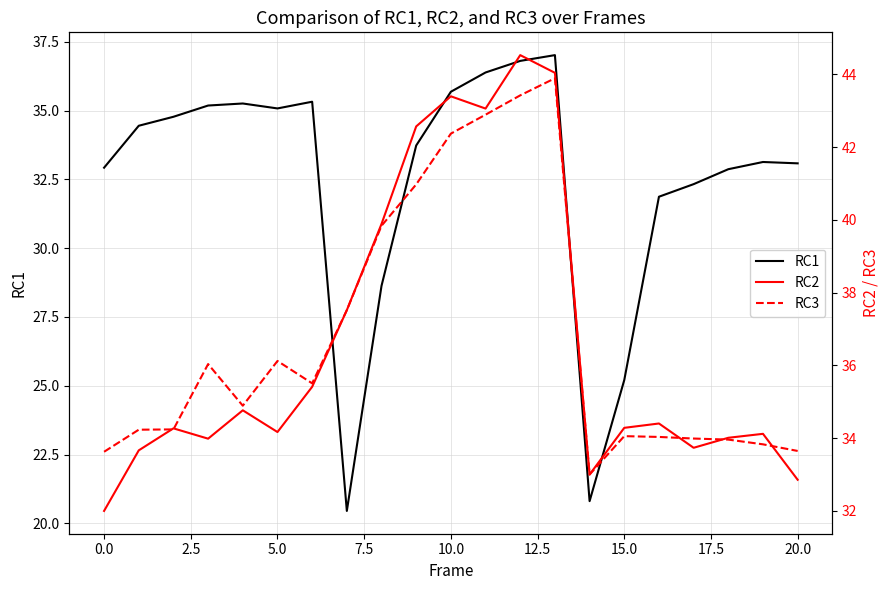

What are all the series names shown in the legend?

RC1, RC2, RC3